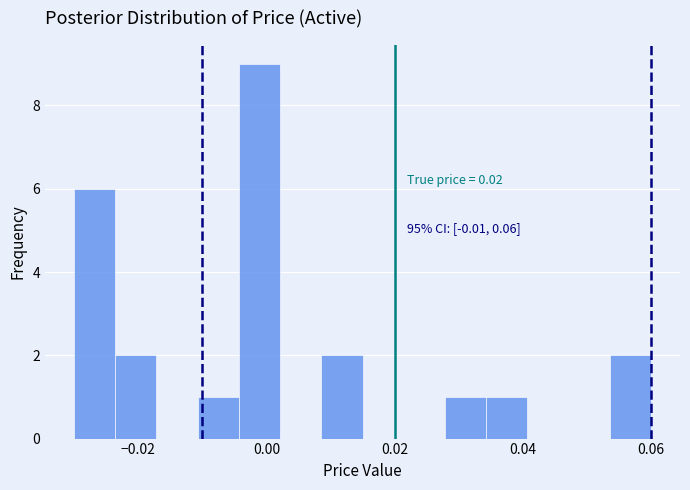

Around what value on the x-axis is the tallest bar? Give the approximate position of its centre, as read against the axis.

-0.002